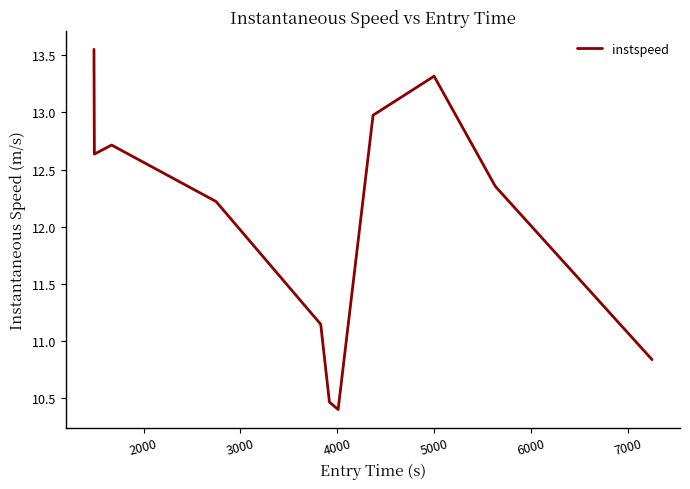

What is the difference between the maximum and minimum values?

3.1